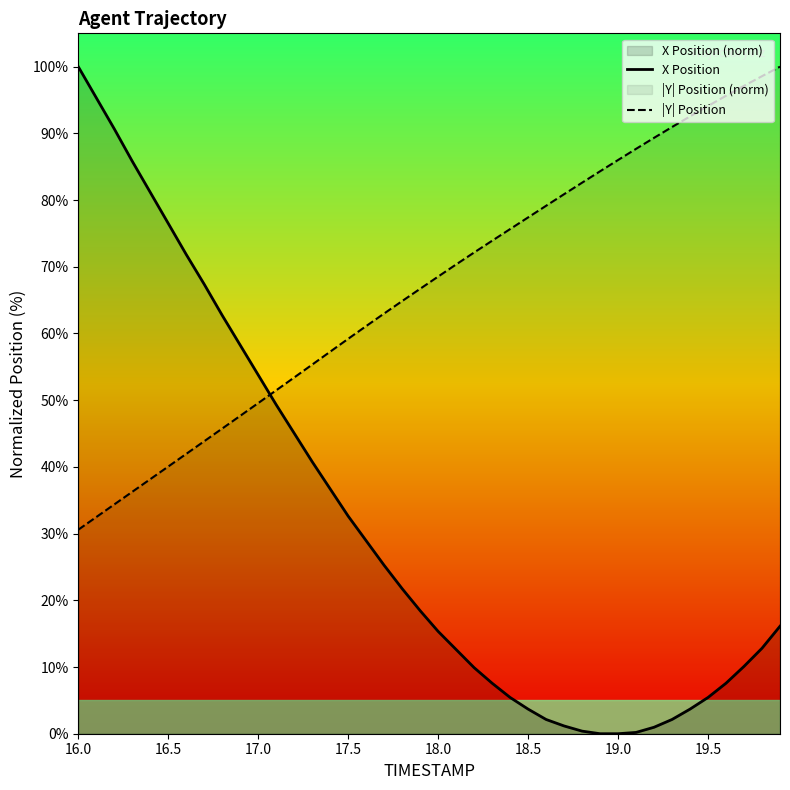

What is the minimum value for |Y| Position?

30.6